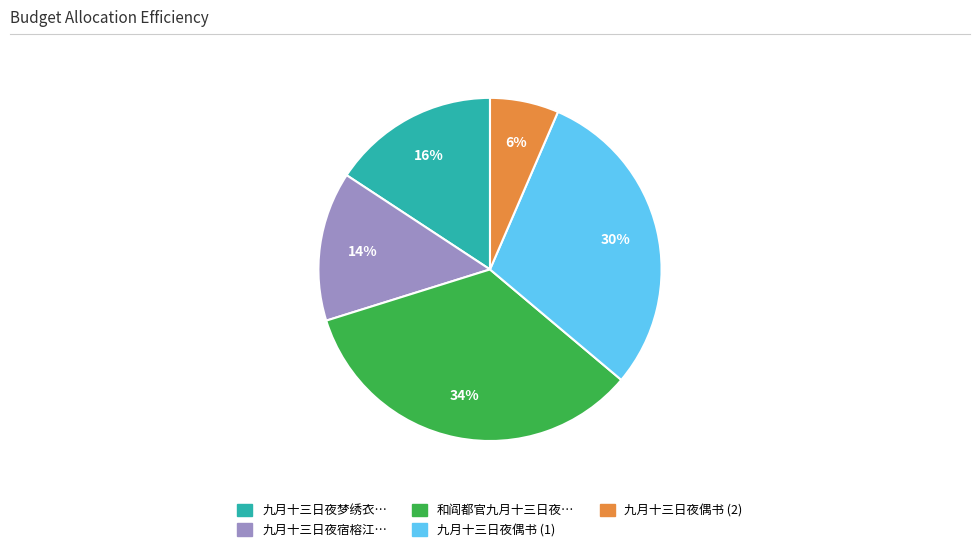

To the nearest percent, what is the difference between the largest and smallest slice percentages?

28%